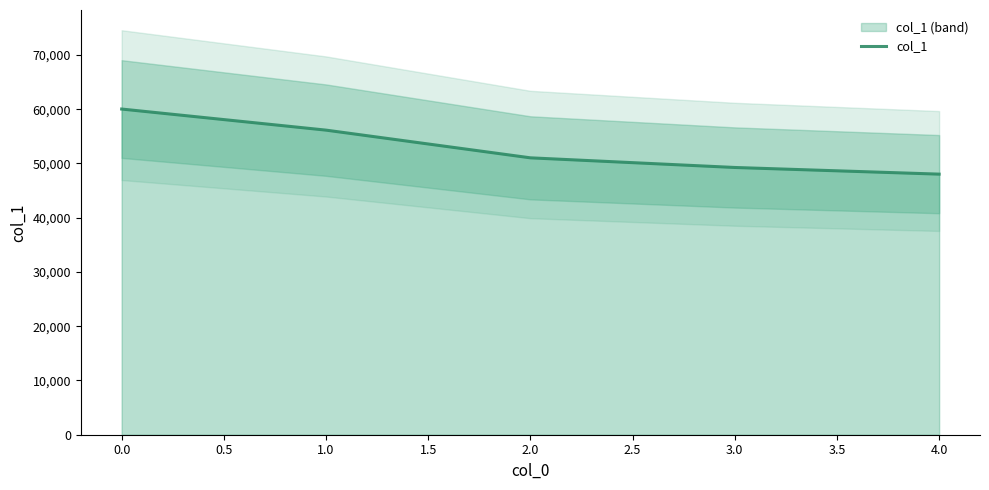

Is it true that col_1 equals 60038 at 0.0?

True